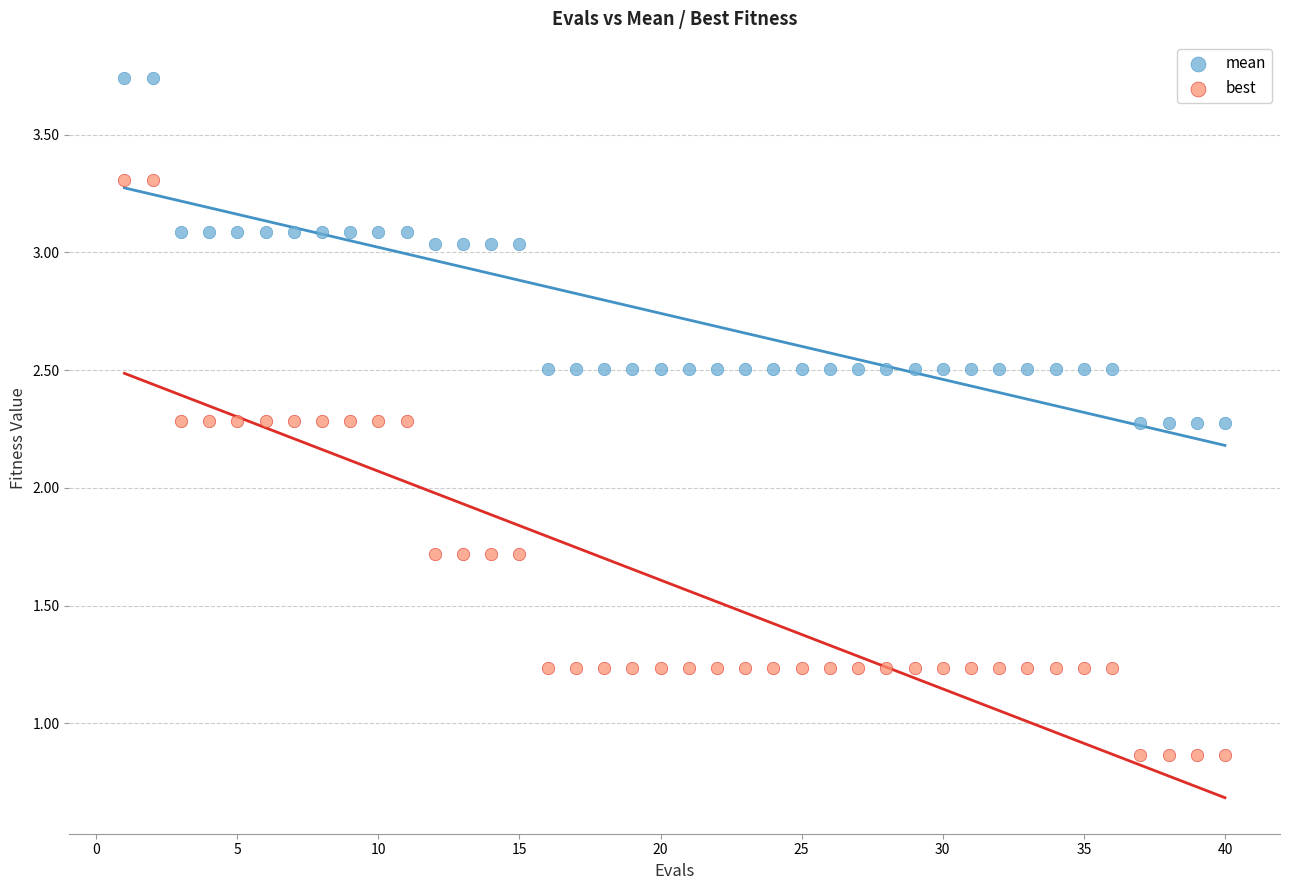

Which series reaches the minimum Y coordinate?

best